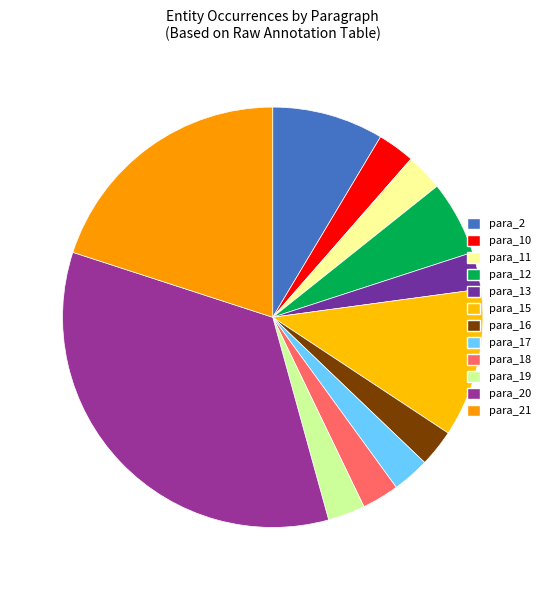

The para_13 slice represents 3% of the pie. True or false?

True